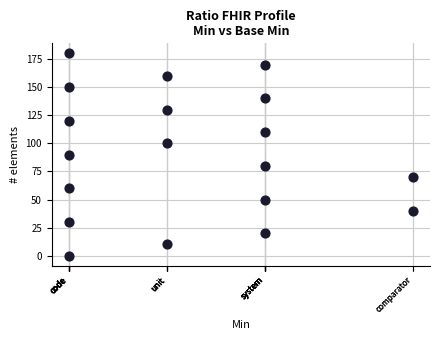

What is the range of X values (max minus min)?

7